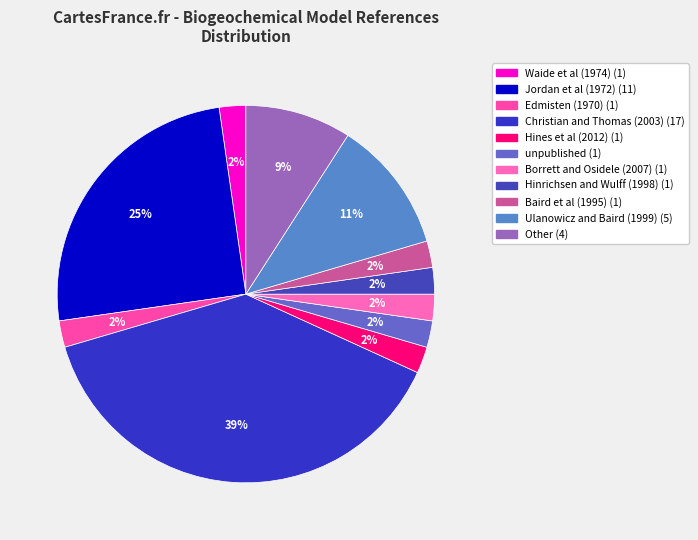

Count the number of slices in the pie.

11